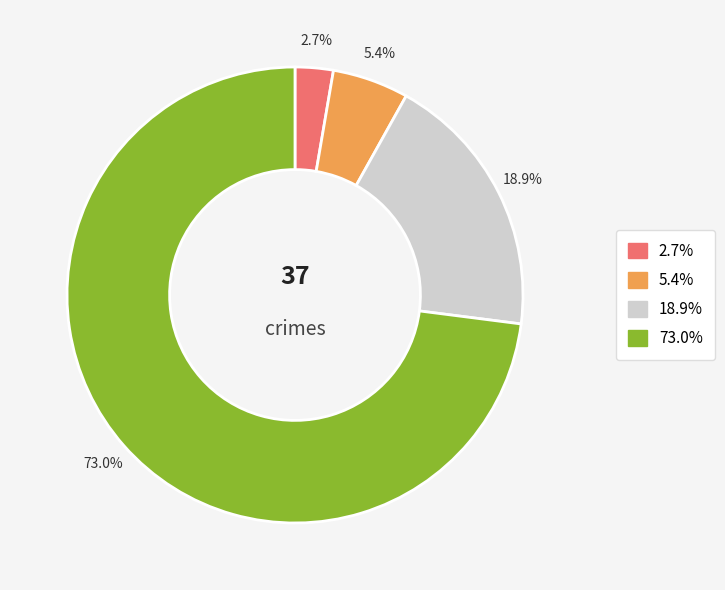

Does any single category account for the majority?

Yes